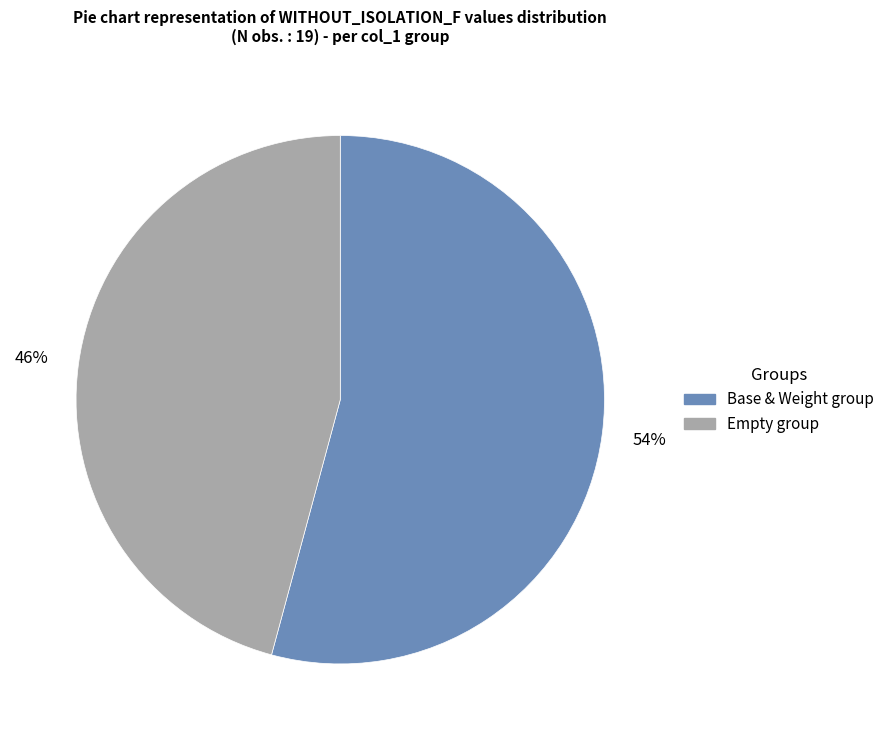

How many segments does this pie chart have?

2